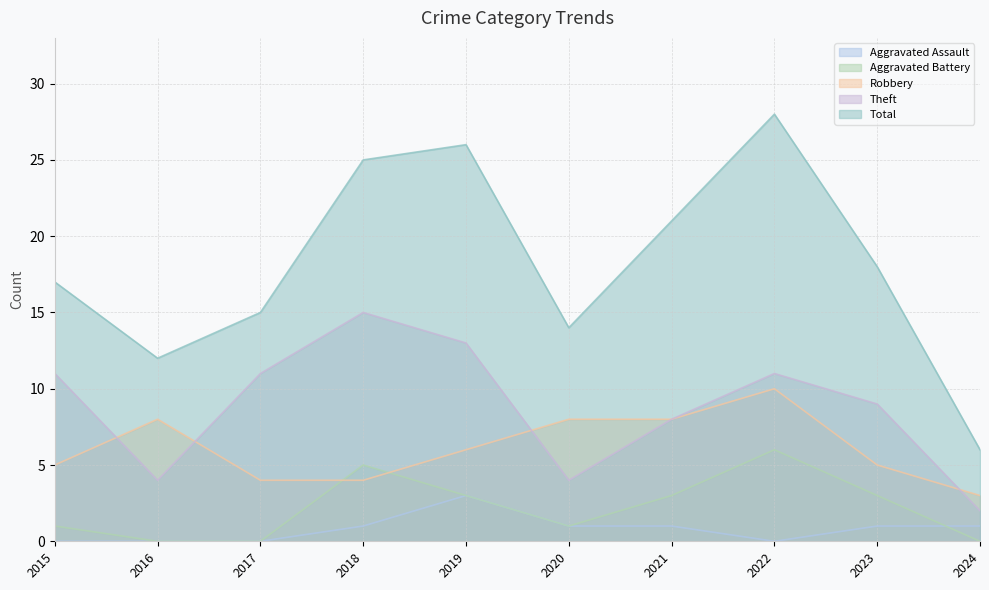

Is the value of Theft at 2021 greater than the value of Aggravated Assault at 2015?

Yes